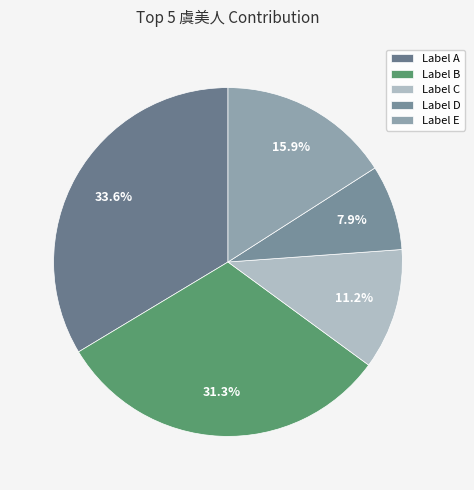

To the nearest percent, what is the difference between the largest and smallest slice percentages?

26%